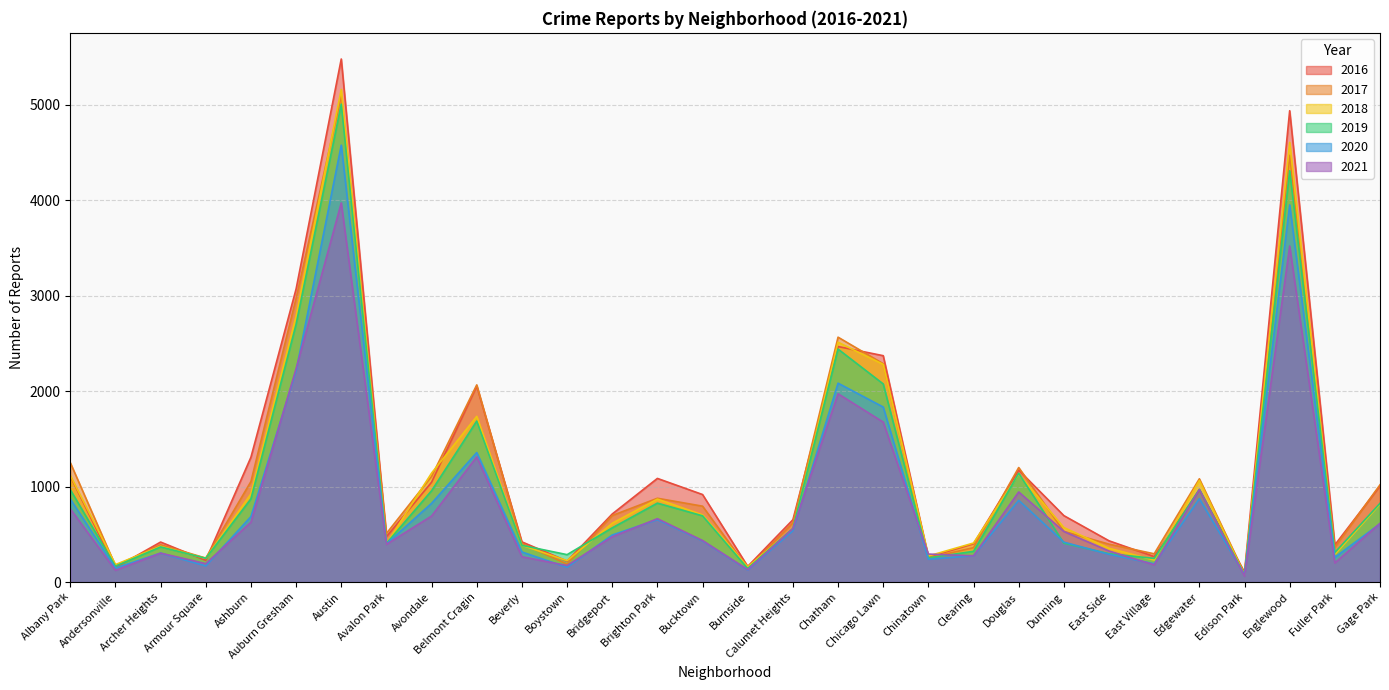

Reading right to left, extract all data points from this chart.

2017: Gage Park=1019	Fuller Park=365	Englewood=4472	Edison Park=87	Edgewater=1082	East Village=296	East Side=397	Dunning=531	Douglas=1200	Clearing=360	Chinatown=253	Chicago Lawn=2288	Chatham=2566	Calumet Heights=620	Burnside=145	Bucktown=795	Brighton Park=878	Bridgeport=697	Boystown=188	Beverly=404	Belmont Cragin=2066	Avondale=1107	Avalon Park=509	Austin=5095	Auburn Gresham=2973	Ashburn=1053	Armour Square=251	Archer Heights=391	Andersonville=171	Albany Park=1251
2019: Gage Park=825	Fuller Park=309	Englewood=4310	Edison Park=76	Edgewater=972	East Village=248	East Side=297	Dunning=407	Douglas=1140	Clearing=322	Chinatown=253	Chicago Lawn=2076	Chatham=2441	Calumet Heights=561	Burnside=142	Bucktown=694	Brighton Park=827	Bridgeport=568	Boystown=287	Beverly=385	Belmont Cragin=1687	Avondale=957	Avalon Park=405	Austin=5008	Auburn Gresham=2701	Ashburn=872	Armour Square=249	Archer Heights=368	Andersonville=166	Albany Park=968
2021: Gage Park=615	Fuller Park=200	Englewood=3521	Edison Park=62	Edgewater=969	East Village=180	East Side=325	Dunning=530	Douglas=944	Clearing=275	Chinatown=293	Chicago Lawn=1676	Chatham=1973	Calumet Heights=559	Burnside=130	Bucktown=435	Brighton Park=664	Bridgeport=474	Boystown=173	Beverly=265	Belmont Cragin=1312	Avondale=692	Avalon Park=395	Austin=3973	Auburn Gresham=2236	Ashburn=627	Armour Square=193	Archer Heights=303	Andersonville=123	Albany Park=767
2018: Gage Park=816	Fuller Park=289	Englewood=4607	Edison Park=75	Edgewater=1064	East Village=230	East Side=354	Dunning=571	Douglas=1131	Clearing=409	Chinatown=273	Chicago Lawn=2281	Chatham=2513	Calumet Heights=554	Burnside=160	Bucktown=704	Brighton Park=869	Bridgeport=616	Boystown=224	Beverly=386	Belmont Cragin=1736	Avondale=1142	Avalon Park=401	Austin=5162	Auburn Gresham=2787	Ashburn=924	Armour Square=248	Archer Heights=374	Andersonville=183	Albany Park=1117
2020: Gage Park=611	Fuller Park=259	Englewood=3952	Edison Park=75	Edgewater=873	East Village=191	East Side=291	Dunning=418	Douglas=856	Clearing=276	Chinatown=239	Chicago Lawn=1834	Chatham=2084	Calumet Heights=538	Burnside=126	Bucktown=431	Brighton Park=654	Bridgeport=493	Boystown=154	Beverly=315	Belmont Cragin=1357	Avondale=825	Avalon Park=400	Austin=4578	Auburn Gresham=2212	Ashburn=686	Armour Square=169	Archer Heights=303	Andersonville=147	Albany Park=870
2016: Gage Park=1007	Fuller Park=389	Englewood=4939	Edison Park=103	Edgewater=965	East Village=267	East Side=432	Dunning=696	Douglas=1173	Clearing=401	Chinatown=262	Chicago Lawn=2372	Chatham=2468	Calumet Heights=653	Burnside=164	Bucktown=917	Brighton Park=1086	Bridgeport=713	Boystown=219	Beverly=421	Belmont Cragin=2053	Avondale=1046	Avalon Park=475	Austin=5481	Auburn Gresham=3071	Ashburn=1308	Armour Square=227	Archer Heights=419	Andersonville=151	Albany Park=1110